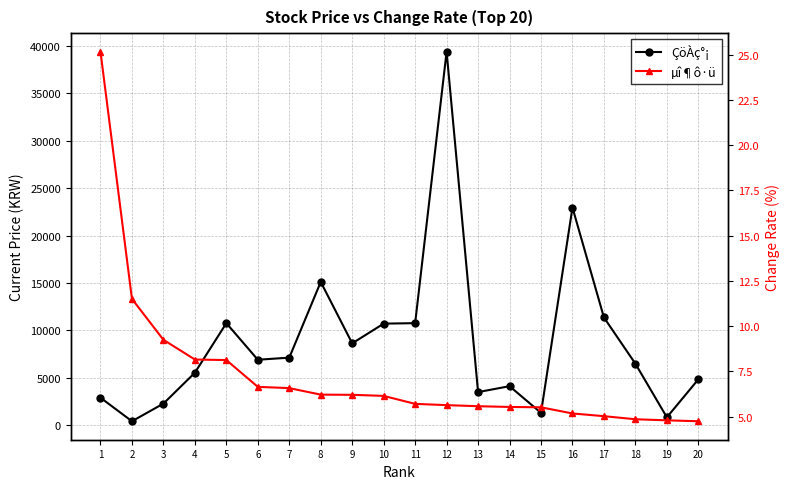

What are all the series names shown in the legend?

ÇöÀç°¡, µî¶ô·ü